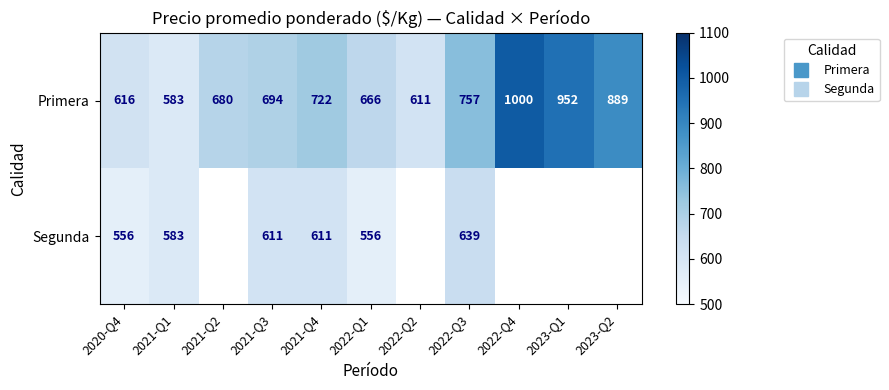

What is the lowest value of the Primera series?

583.0